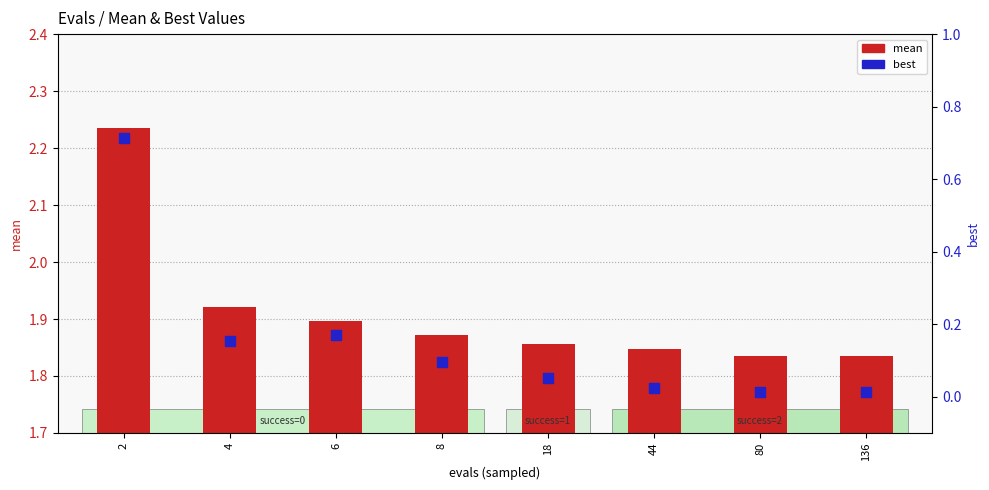

At how many categories does at least one series exceed 0?

8